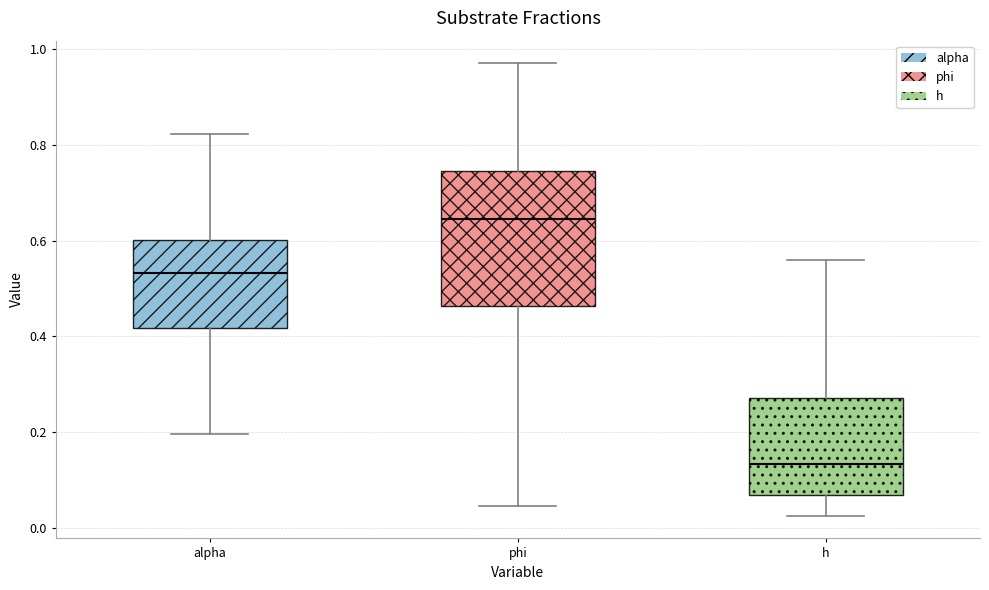

Which box is the tallest, from its lower edge to its upper edge?

phi